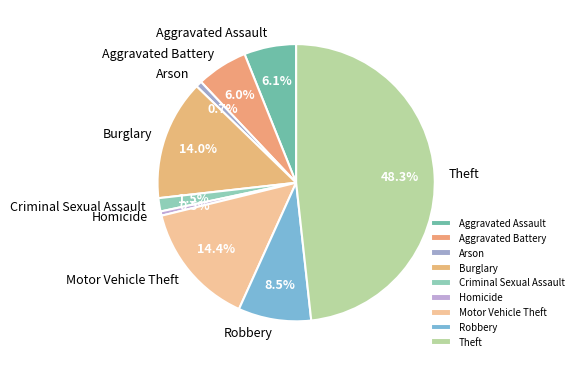

Does any single category account for the majority?

No